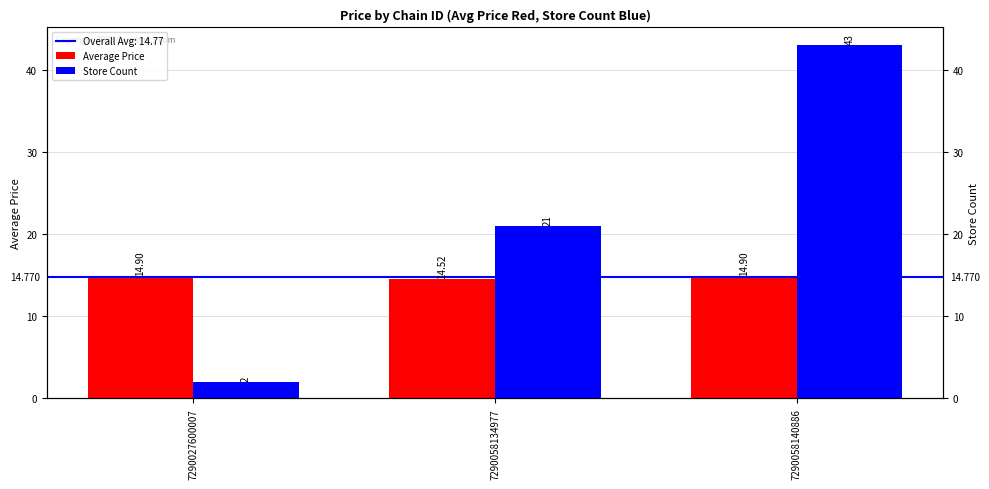

Is it true that Average Price equals 14.9 at 7290027600007?

True